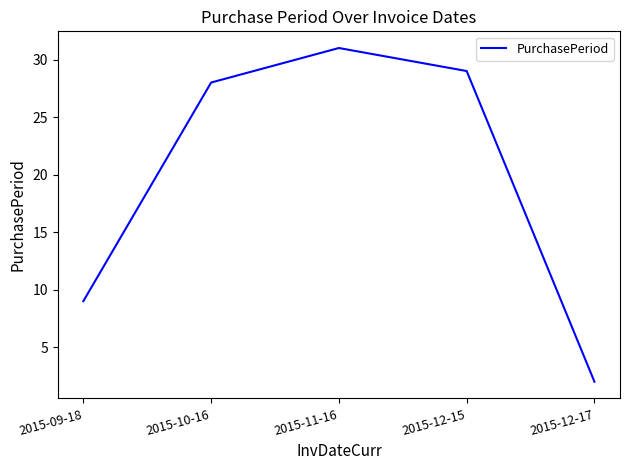

What position from the right is 2015-10-16?

4